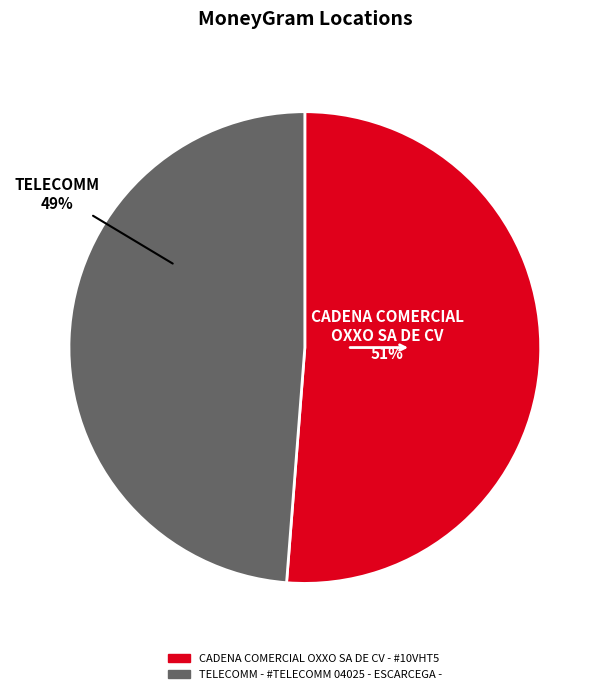

Combined, do CADENA COMERCIAL OXXO SA DE CV - #10VHT5 and TELECOMM - #TELECOMM 04025 - ESCARCEGA - account for over 50%?

Yes